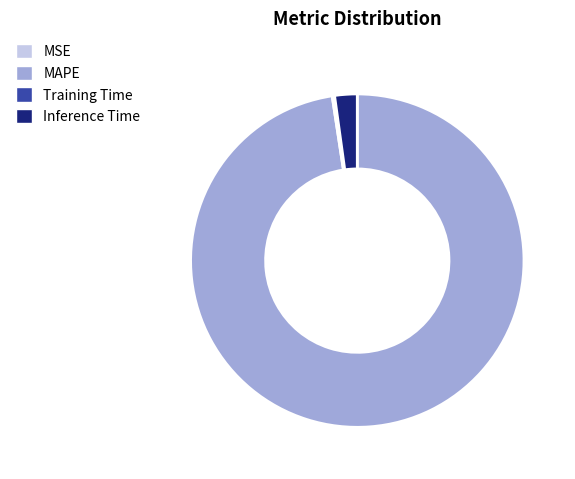

What is the largest slice in the pie chart?

MAPE